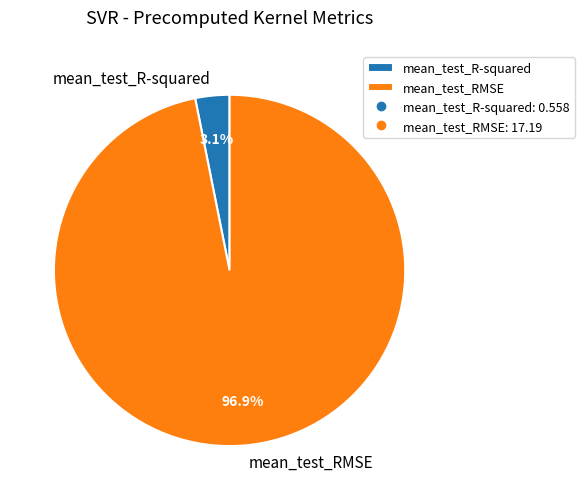

Does mean_test_RMSE represent more than half of the total?

Yes